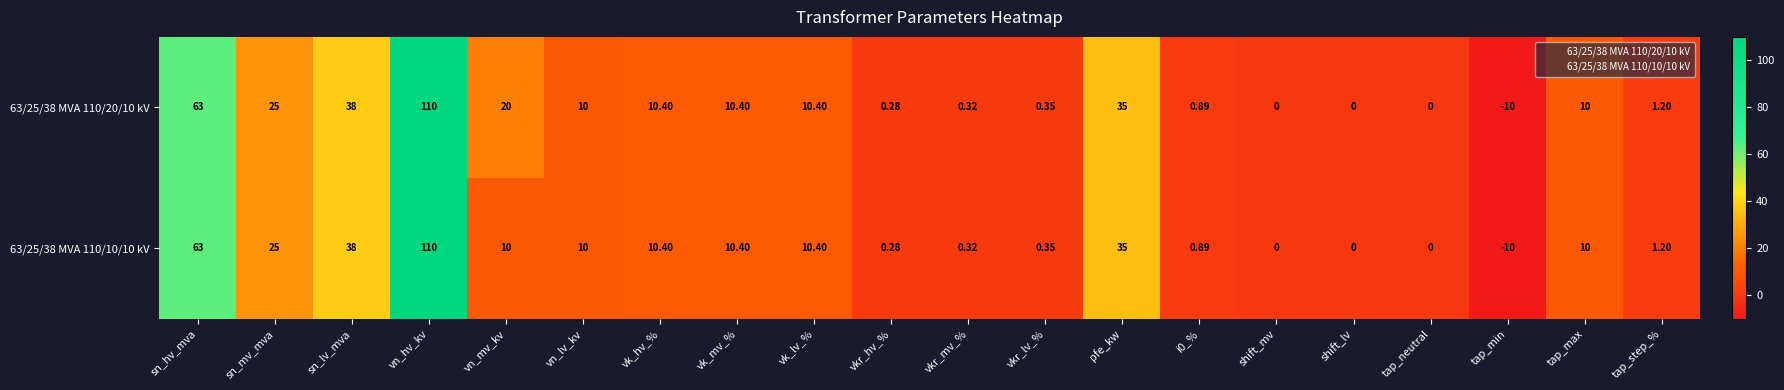

Which category has the highest value across all series?

vn_hv_kv